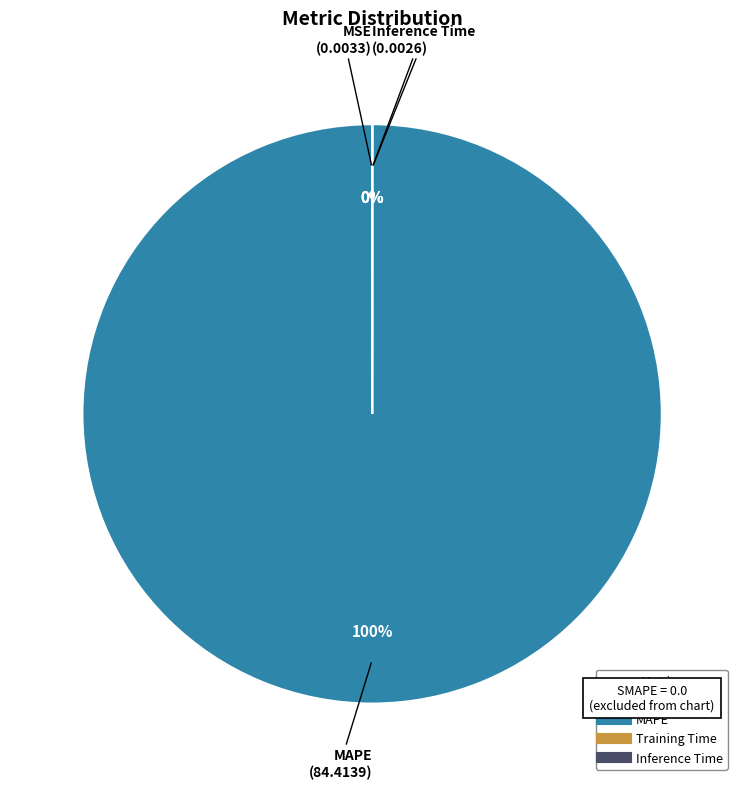

To the nearest percent, what is the average slice percentage?

25%